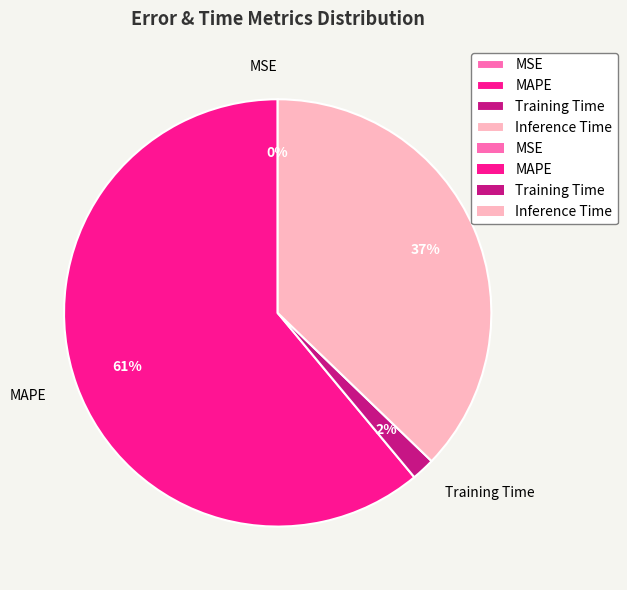

What percentage is the Training Time slice, to the nearest percent?

2%